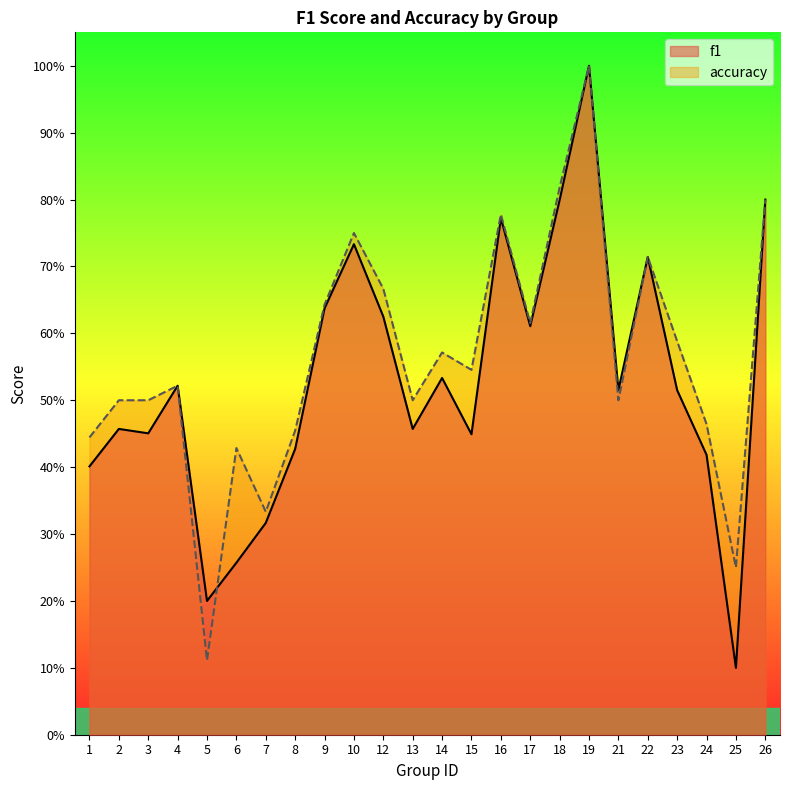

What is the value of the accuracy point at the 9th from the left?

0.6